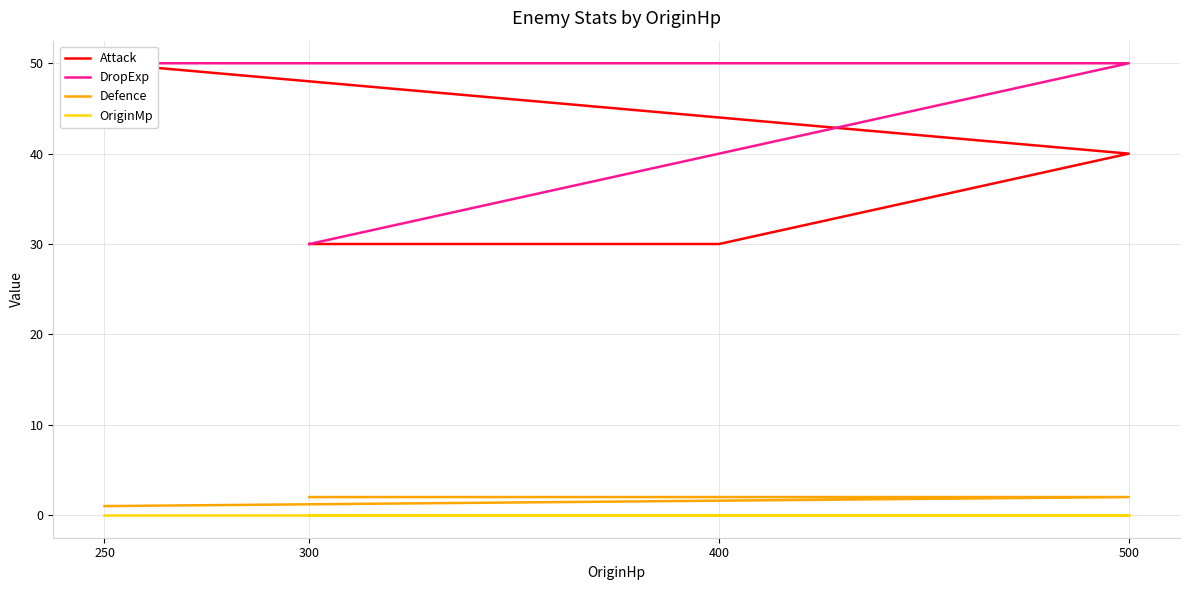

At which label does Defence reach its minimum?

250